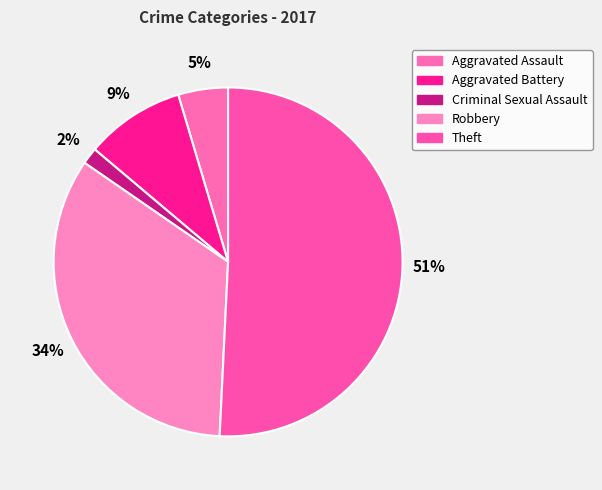

Is there a majority slice in this chart?

Yes